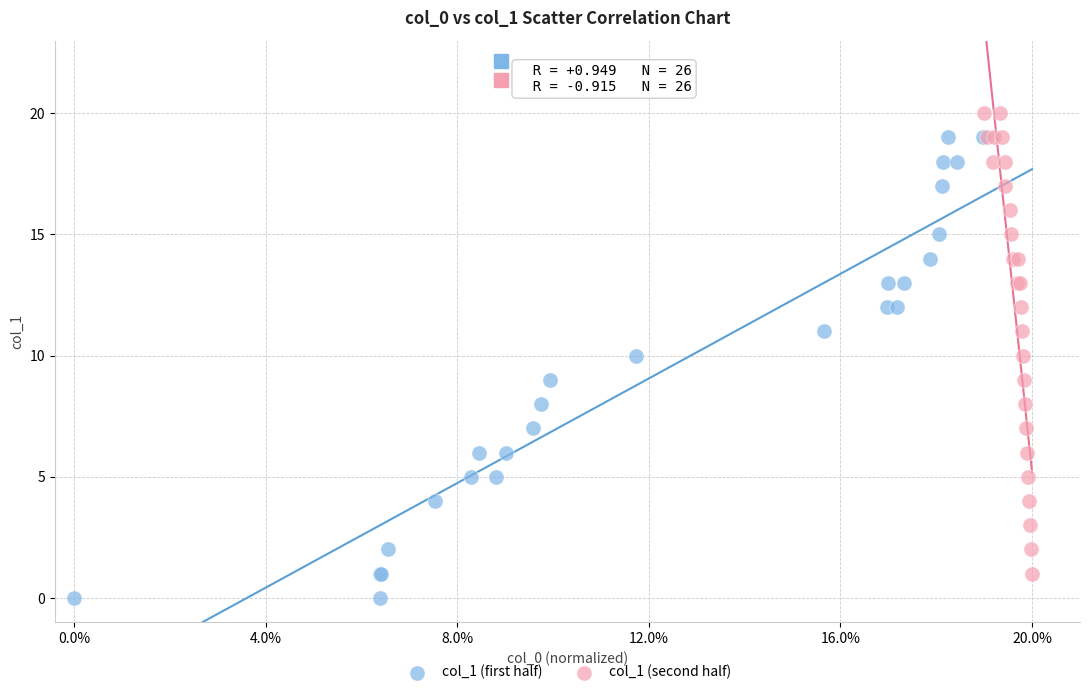

Which series contains the highest Y value?

col_1 (second half)